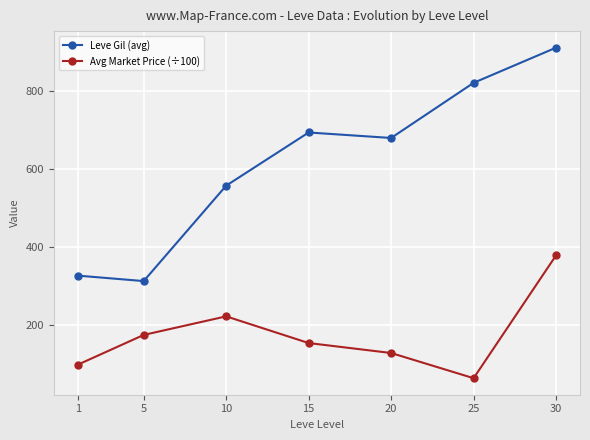

Reading left to right, extract all data points from this chart.

Leve Gil (avg): 327.0	313.0	557.0	693.0	679.0	820.0	910.0
Avg Market Price (÷100): 99.1	175.3	222.8	154.6	129.1	64.7	378.9